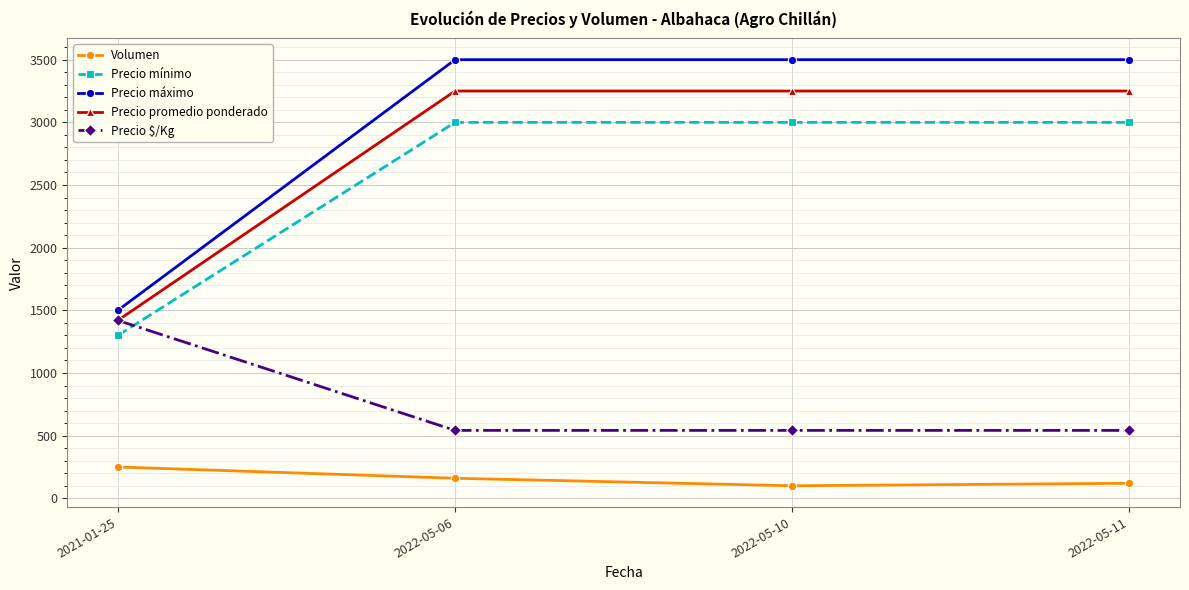

List the series in order of their peak value, highest first.

Precio máximo, Precio promedio ponderado, Precio mínimo, Precio $/Kg, Volumen